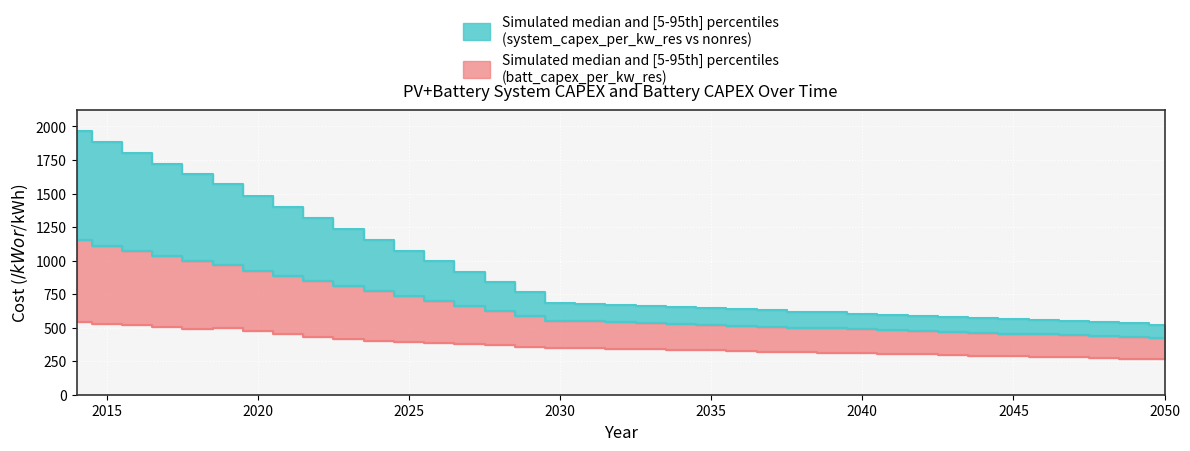

At which category is the sum across all series the highest?

2014